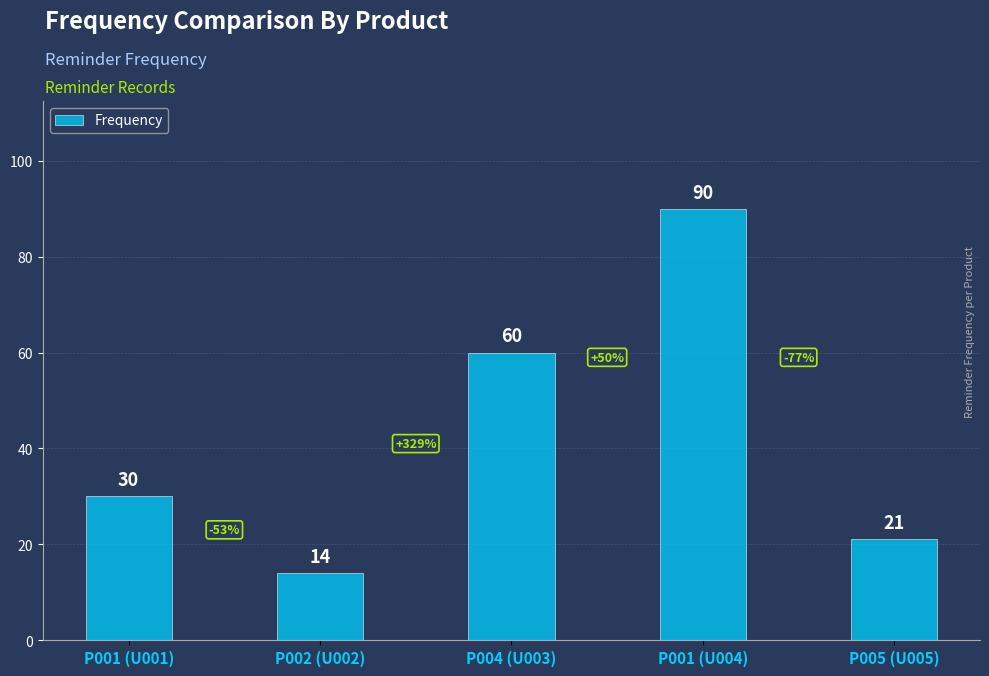

How many values are below 30?

2